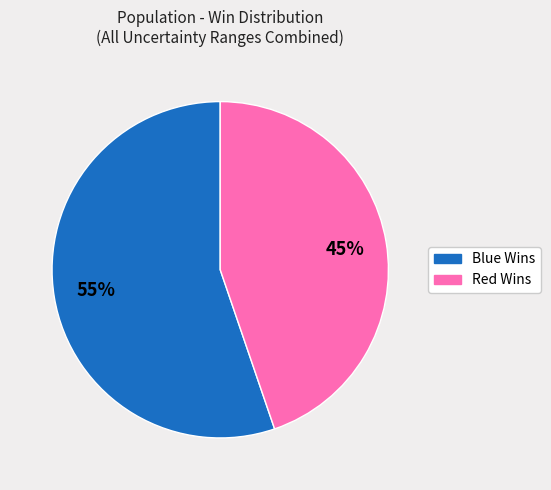

True or false: Red Wins accounts for 54% of the total.

False